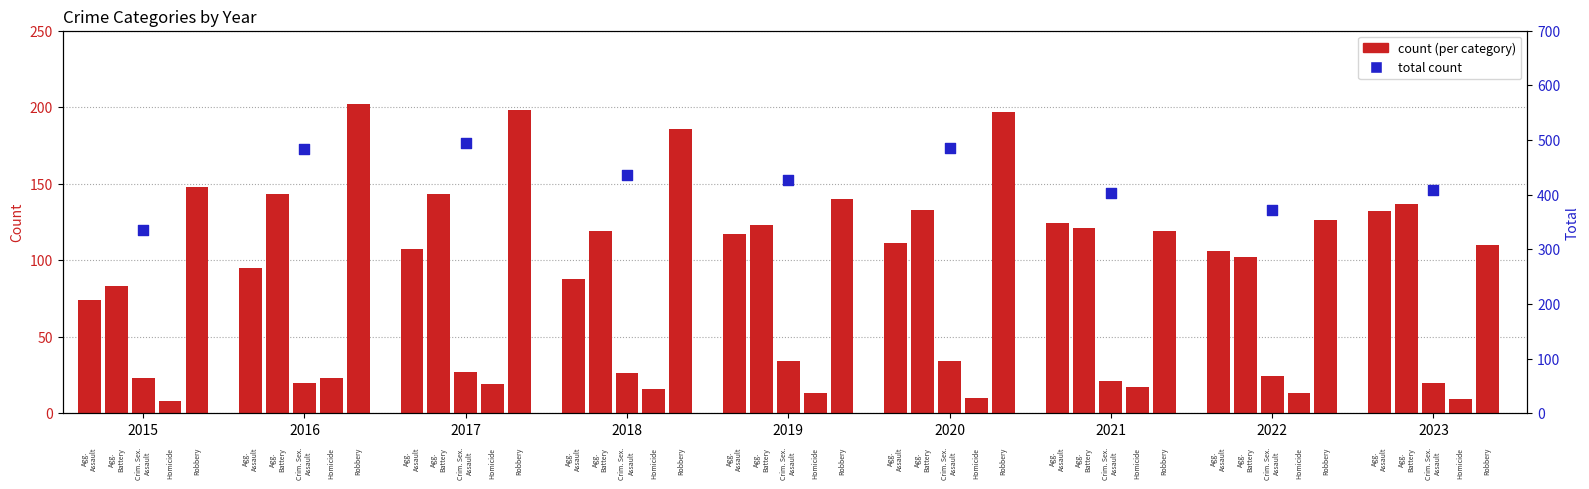

What is the change in value from 2016 to 2018?

-48